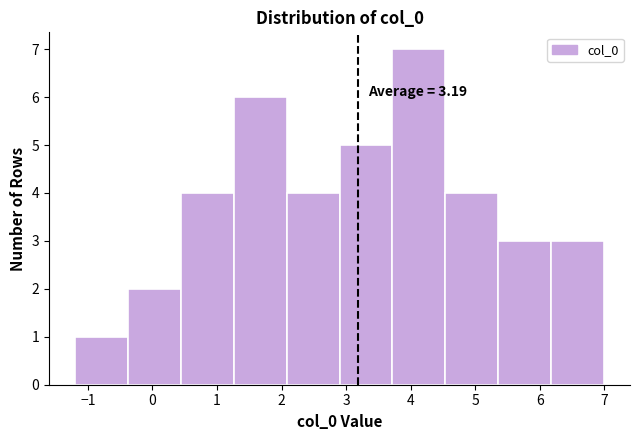

Over which range of the x-axis is the bar tallest?

3.7 to 4.5